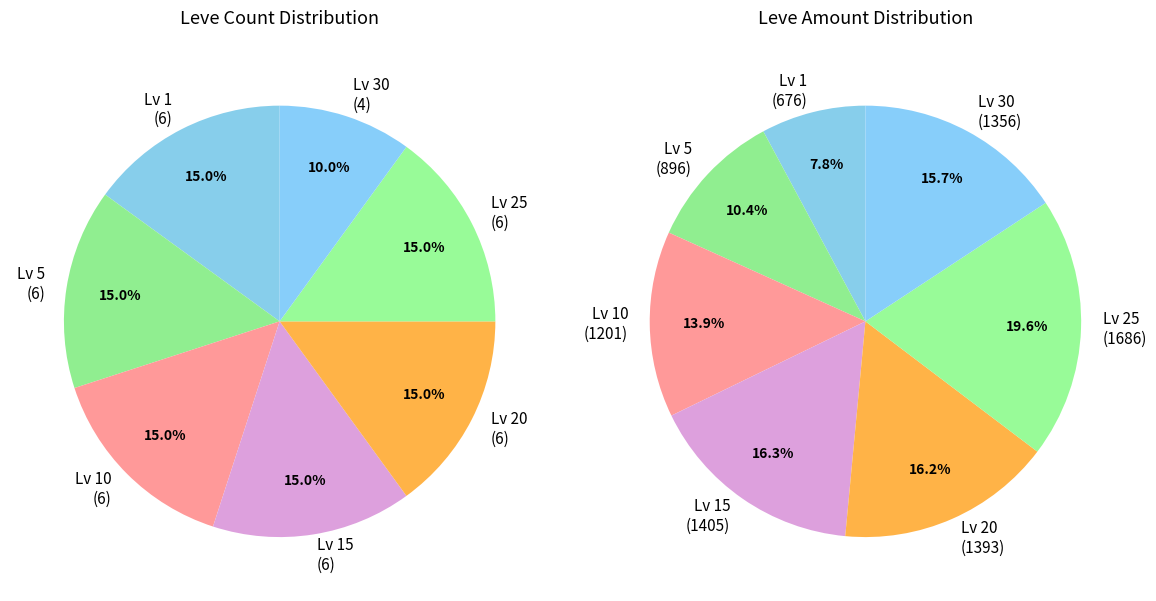

Is it true that 31 is 1% of the pie?

False